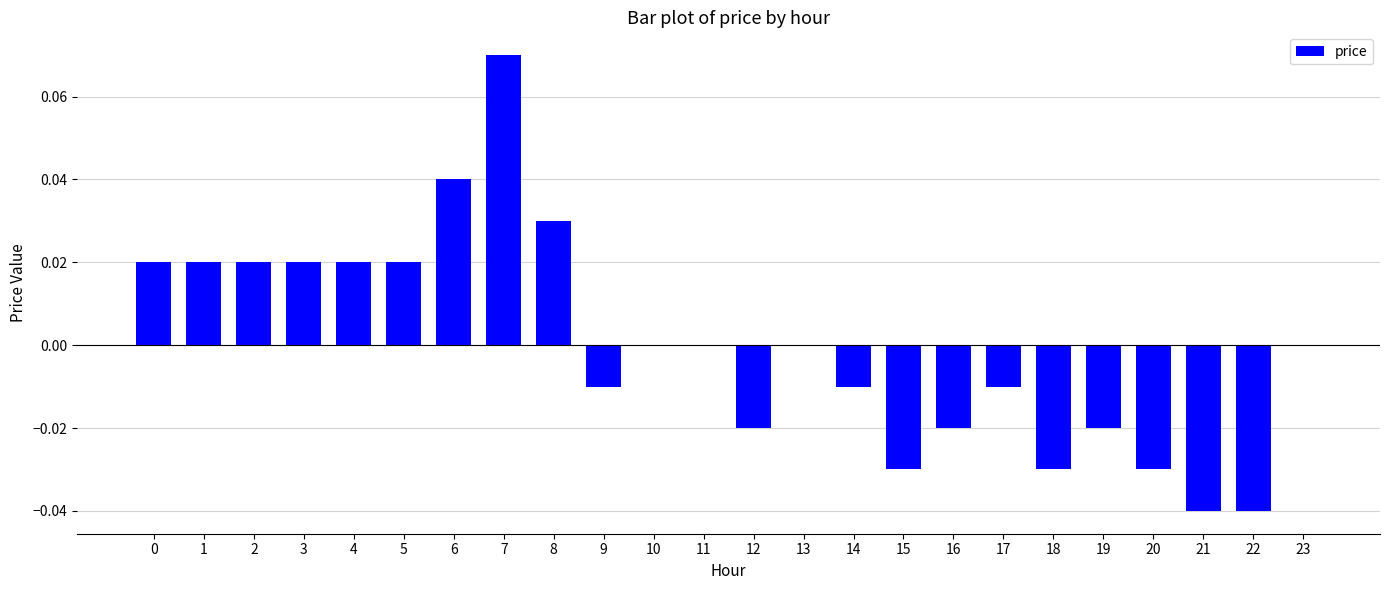

At which category does the chart reach its peak across all series?

7